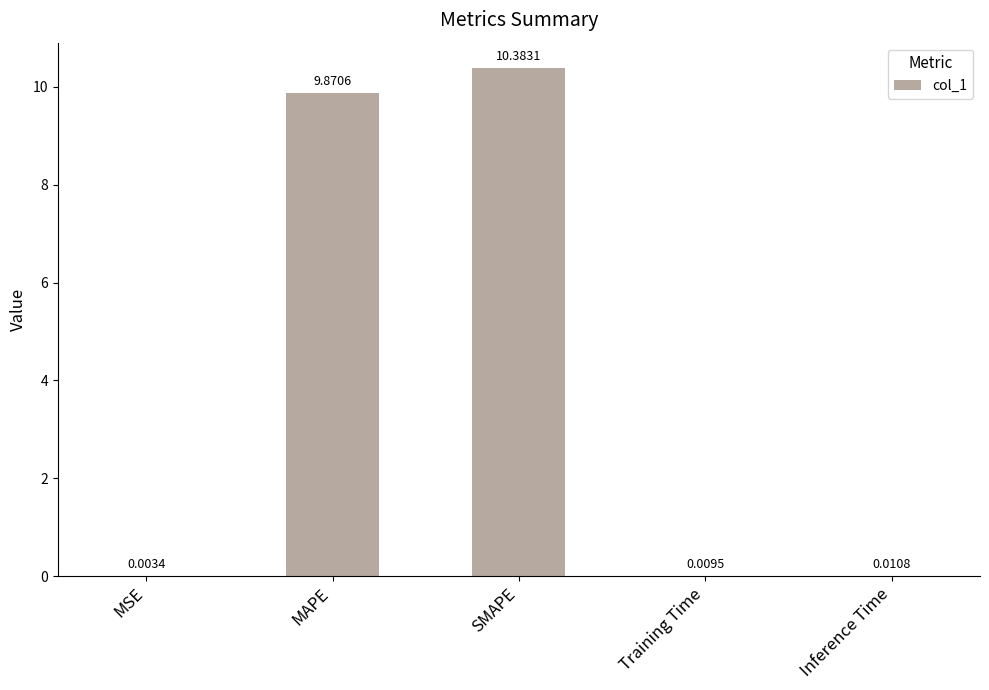

Count the number of categories in the chart.

5